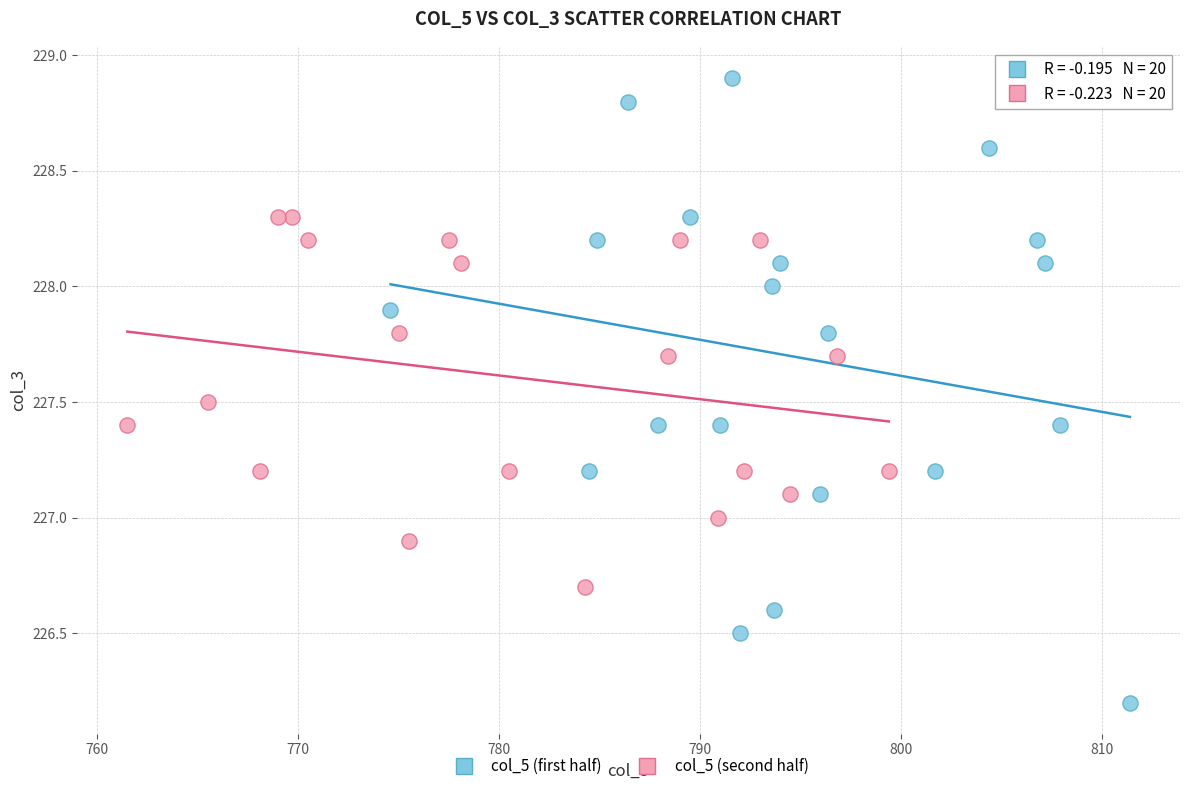

Which series reaches the maximum Y coordinate?

col_5 (first half)